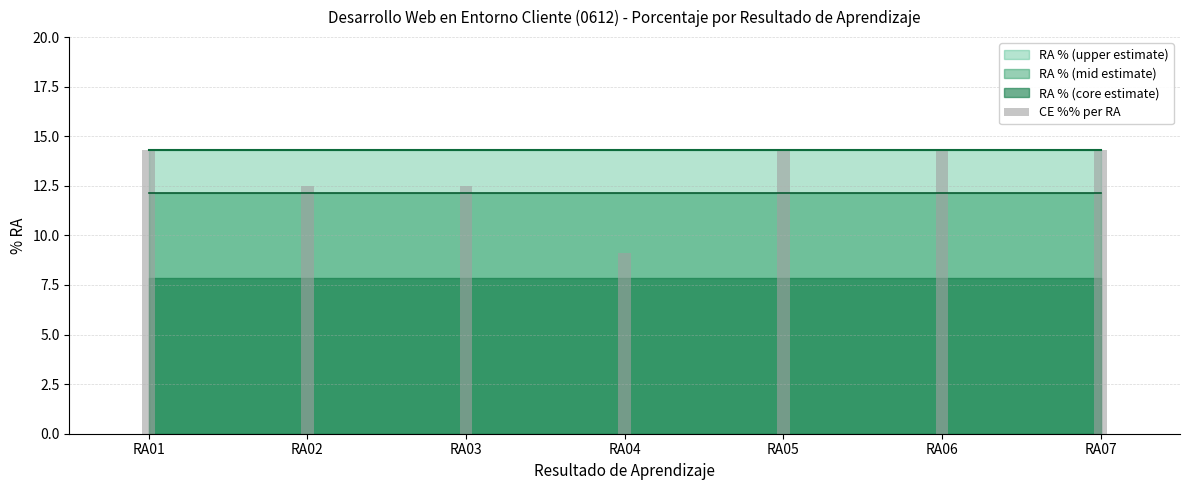

What is the difference between the maximum and second lowest values?

1.8